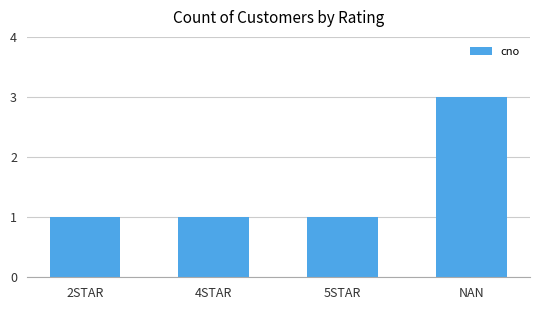

What is the label of the 2nd bar from the right?

5STAR